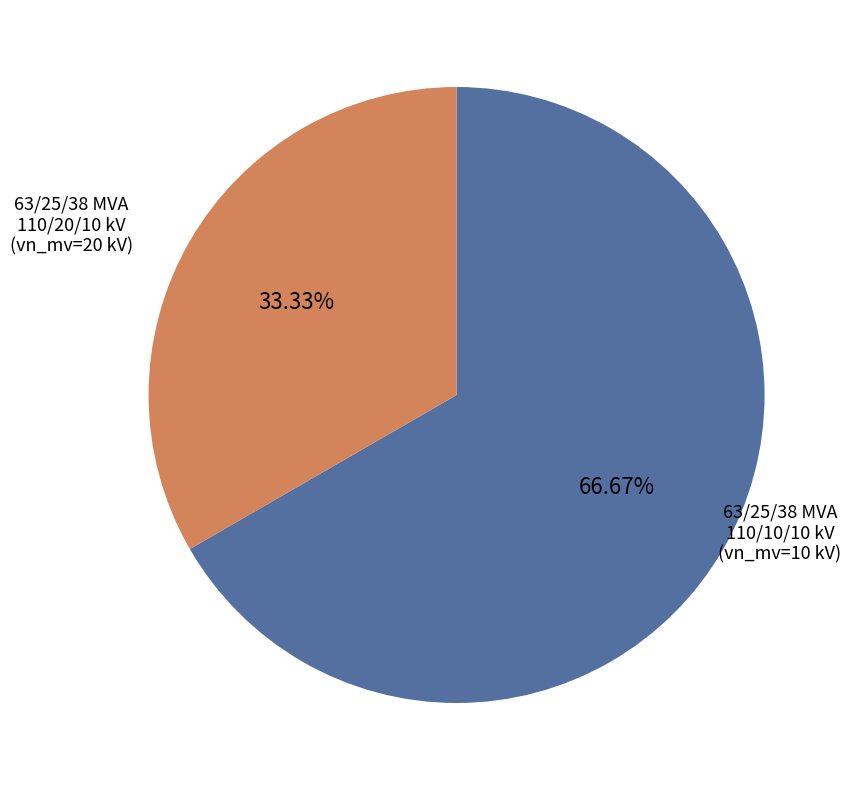

Count the number of slices in the pie.

2